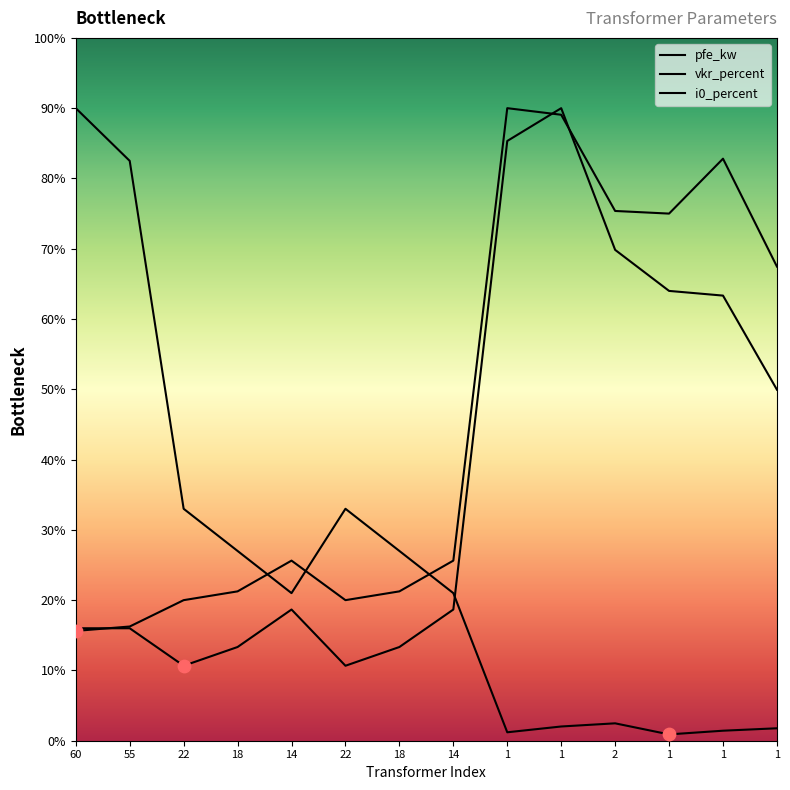

What are all the series names shown in the legend?

pfe_kw, vkr_percent, i0_percent